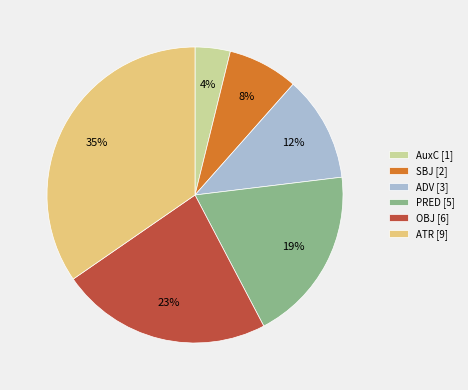

What is the ratio of the value at ADV to the value at OBJ?

0.5